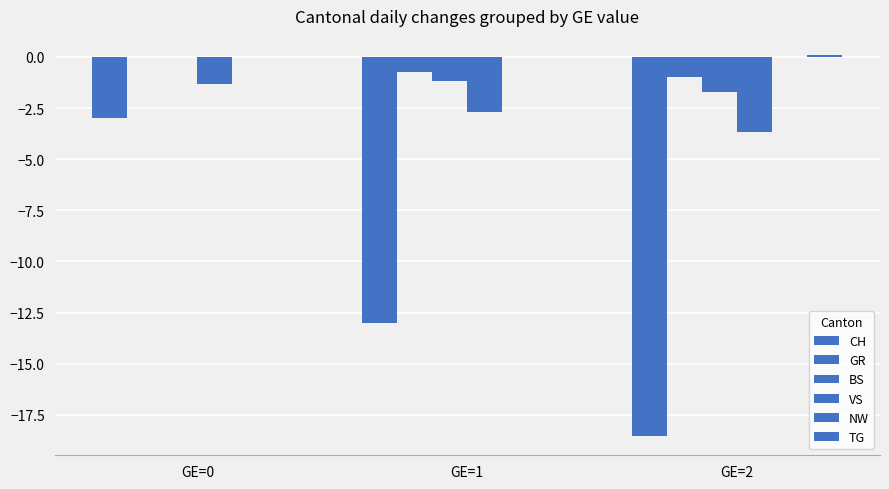

How many groups of bars are there?

3